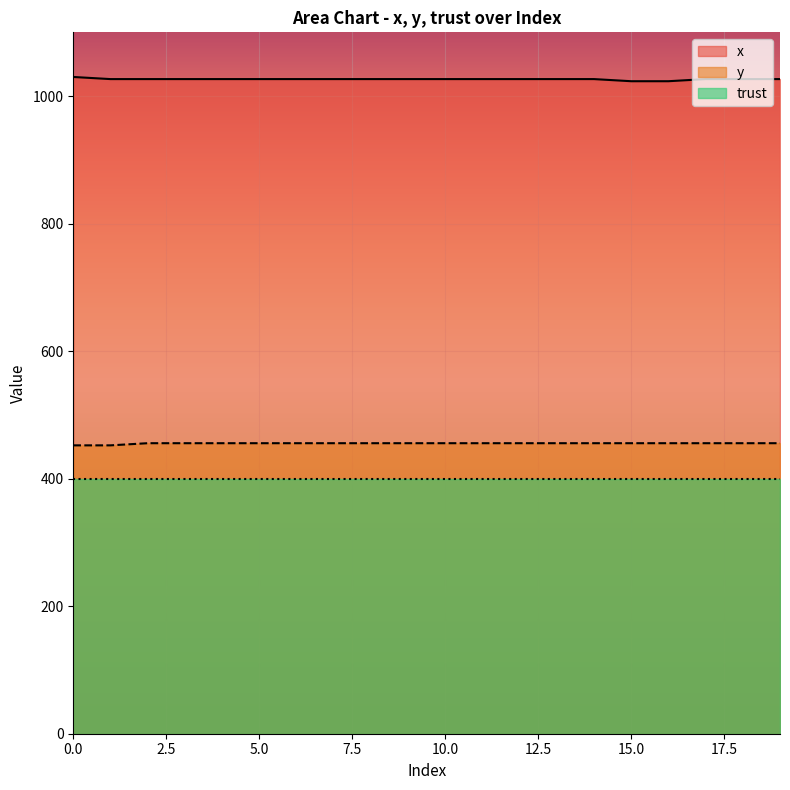

True or false: y and x intersect in this chart.

False